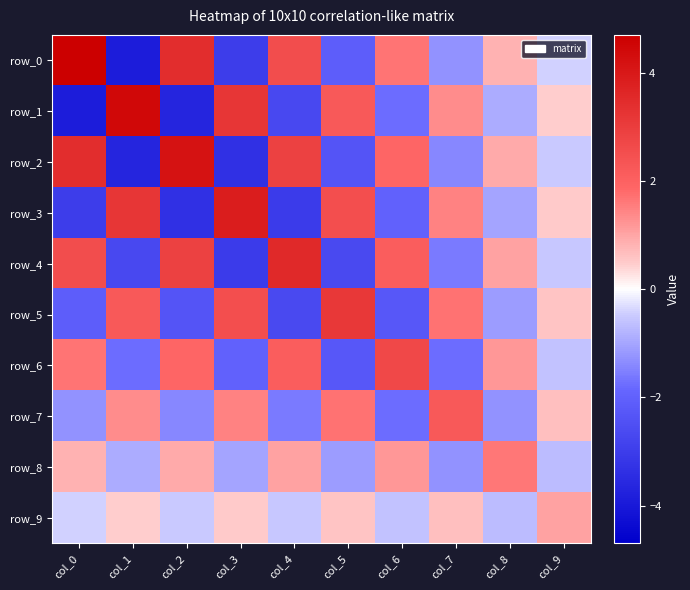

At which category does the chart reach its peak across all series?

col_0